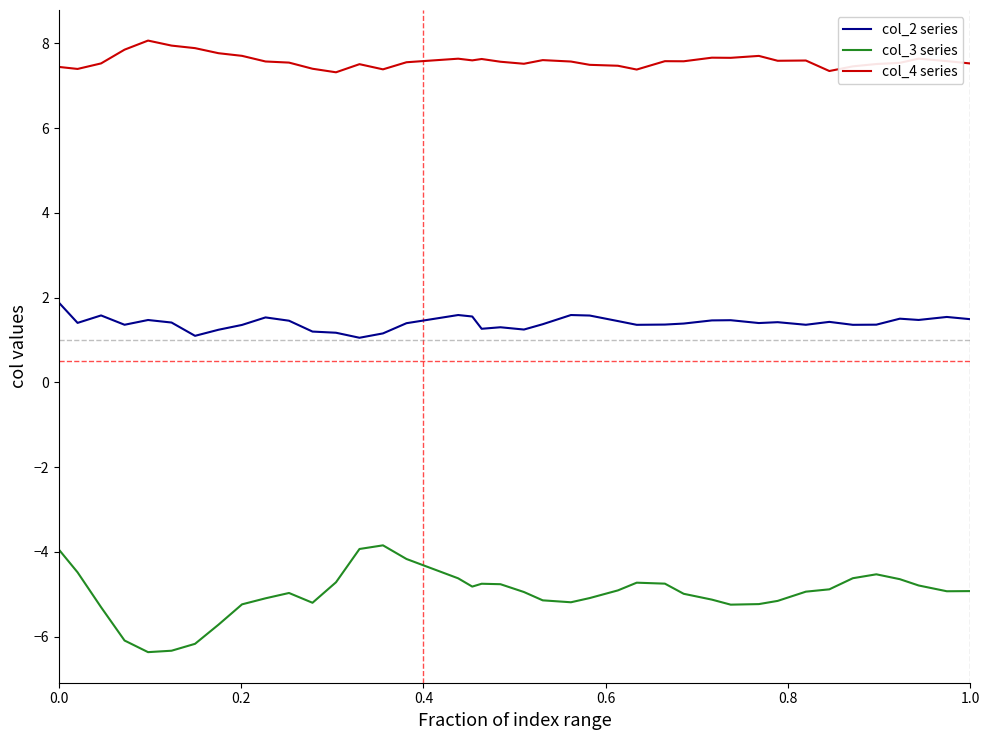

True or false: col_4 series and col_2 series intersect in this chart.

False